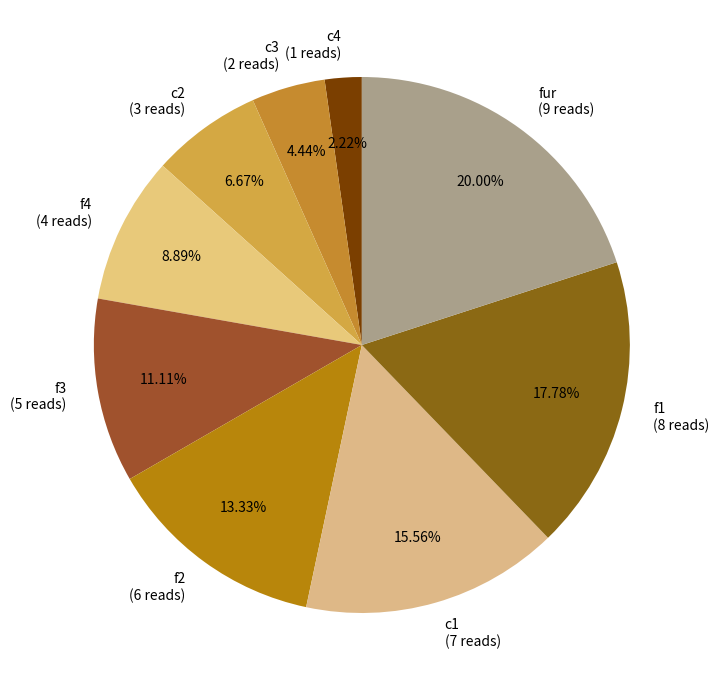

How many slices are in this pie chart?

9